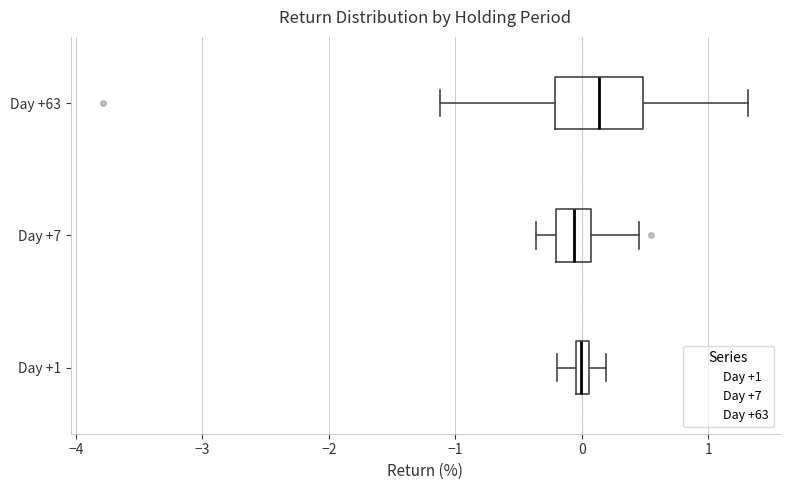

Where does the median line of the box for Day +7 sit on the x-axis? The values are not printed on the chart, so give them approximately, as read against the axis.

-0.1